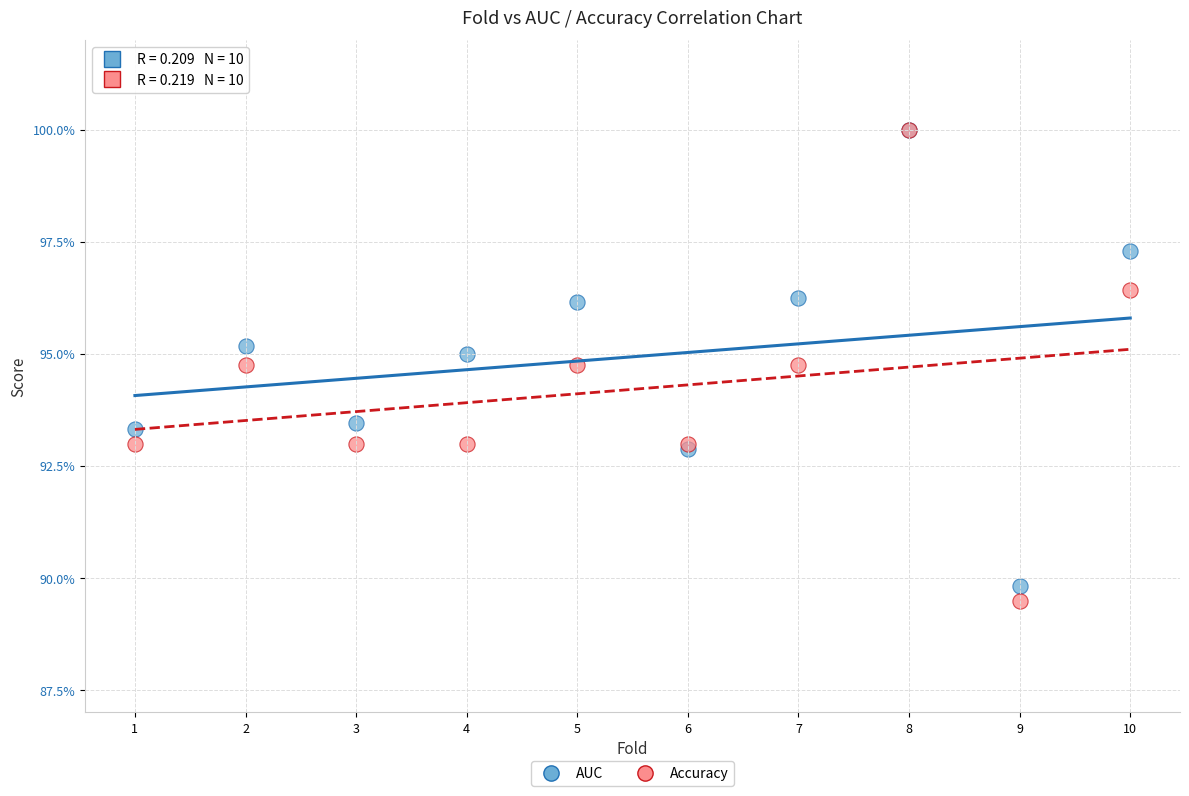

What are all the series names shown in the legend?

AUC, Accuracy